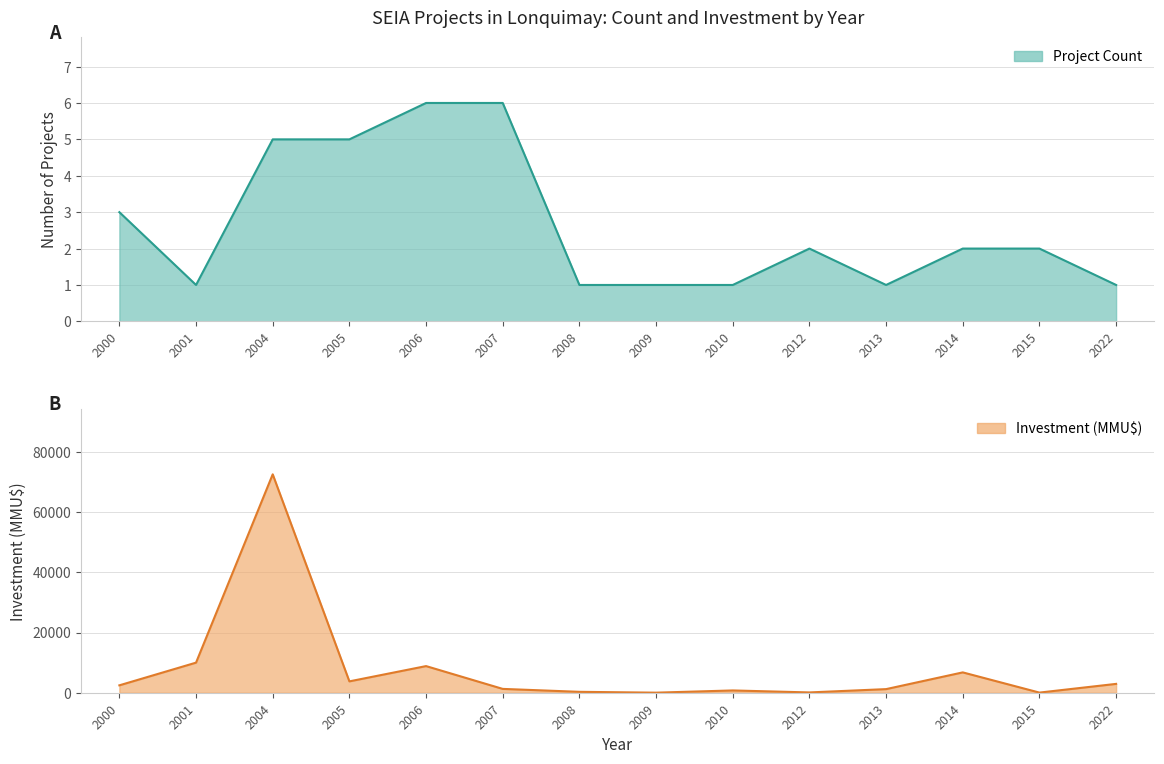

What is the spread (max minus min) of values at 2014?

6758